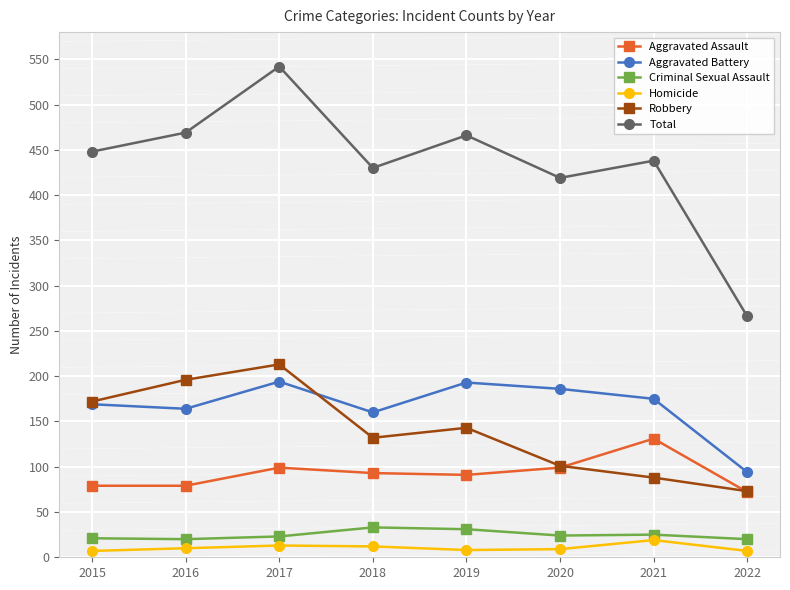

Where does the Aggravated Assault series first go above 93?

2017